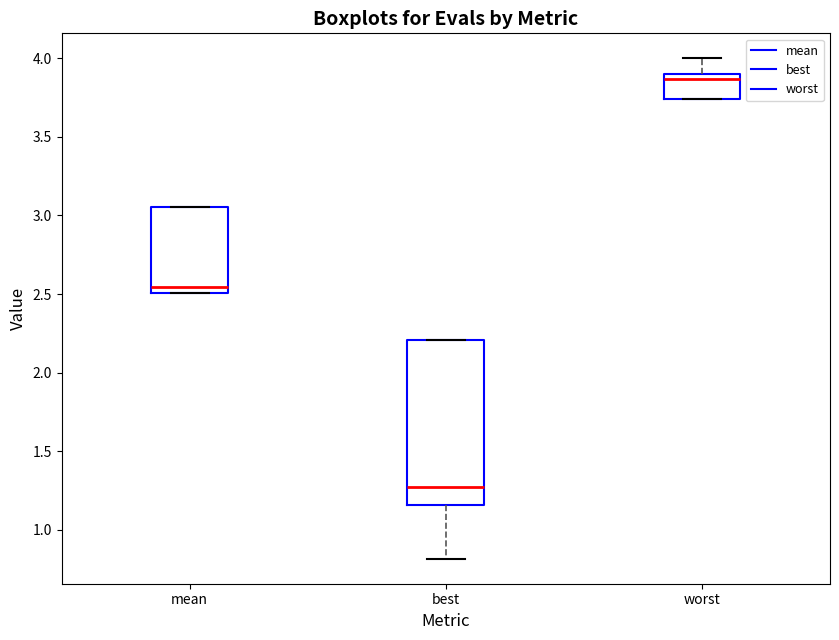

Which box is the tallest, from its lower edge to its upper edge?

best